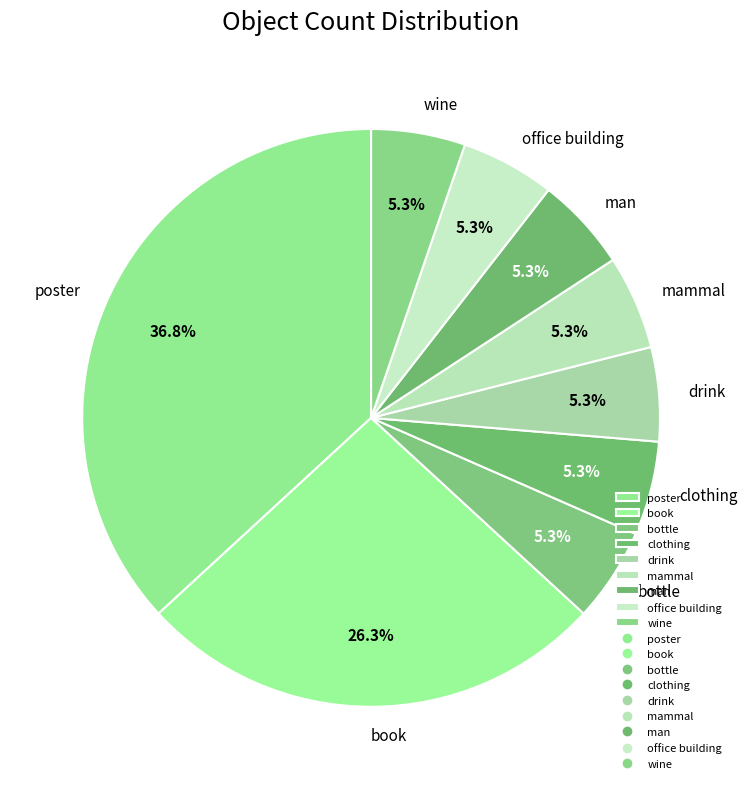

Is it true that drink is 5% of the pie?

True